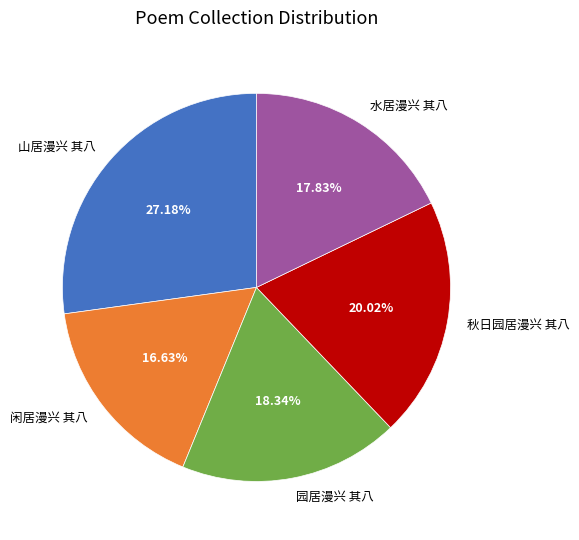

Approximately how many times larger is the value at 山居漫兴 其八 compared to 园居漫兴 其八?

1.5